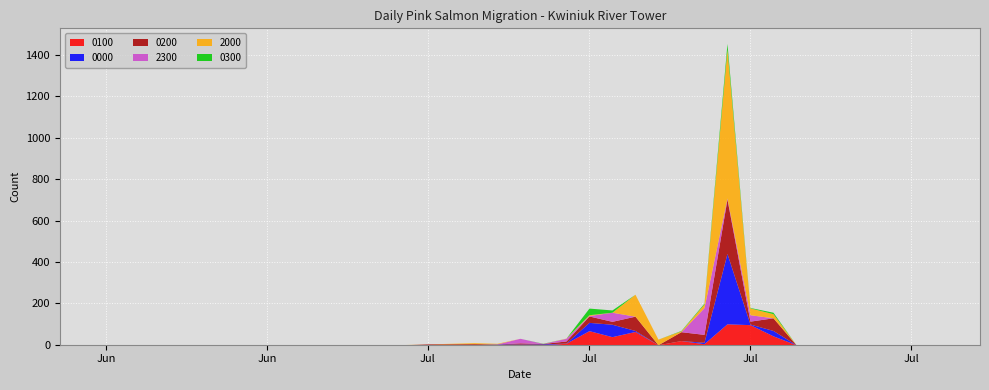

The 0300 series shows 7 at 2016-07-16. True or false?

False